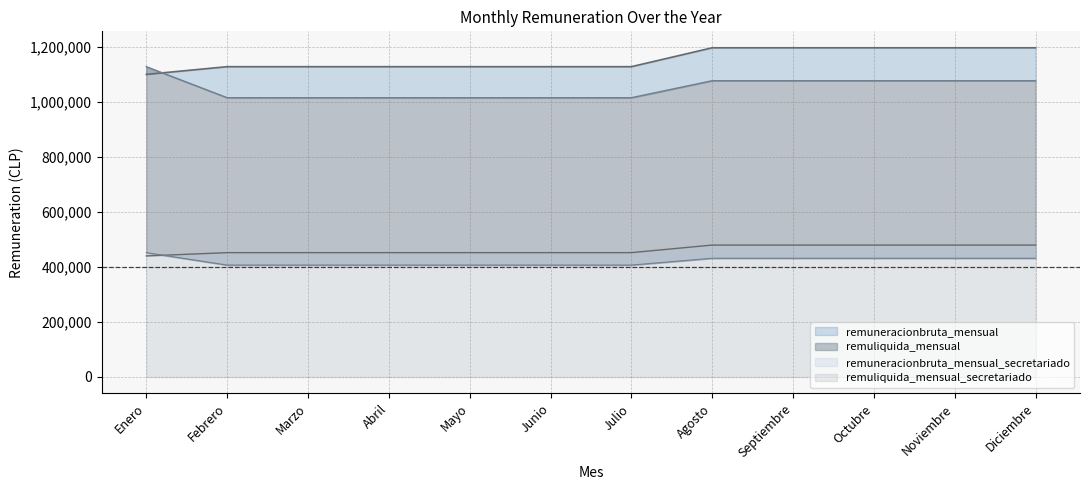

Is the value of remuliquida_mensual_secretariado at Abril greater than the value of remuneracionbruta_mensual at Enero?

No